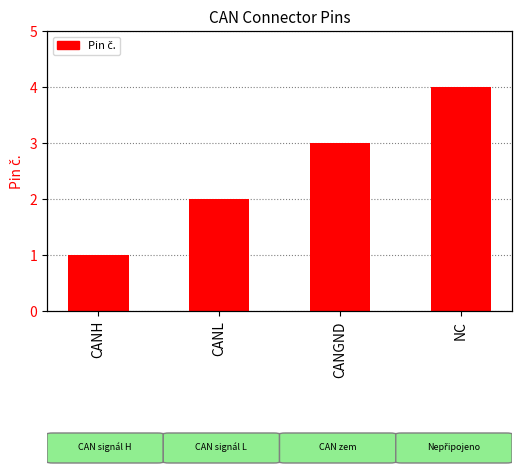

What is the approximate value at CANGND?

3